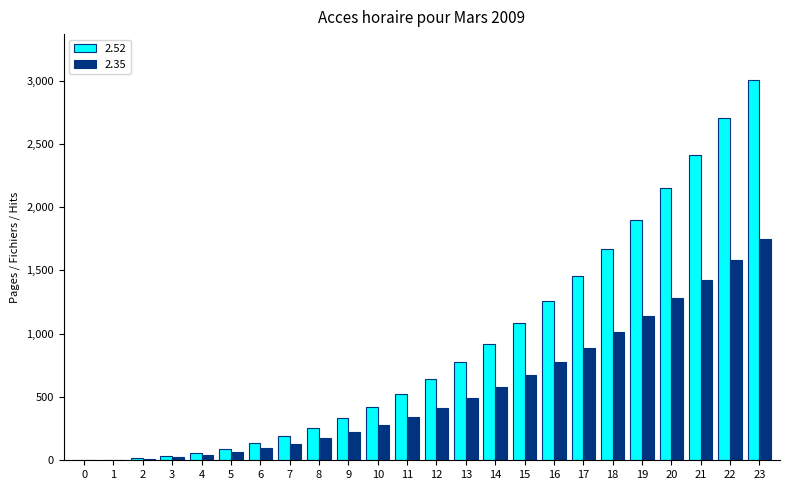

The value of 2.35 at 13 is 493.6. True or false?

True